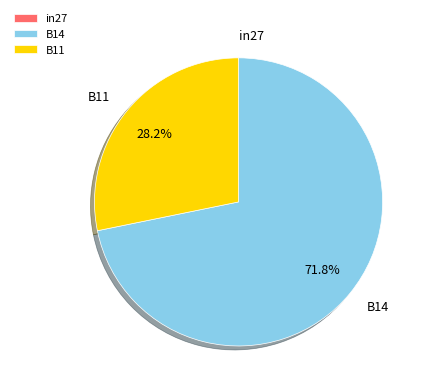

To the nearest percent, what is the difference between the largest and smallest slice percentages?

72%